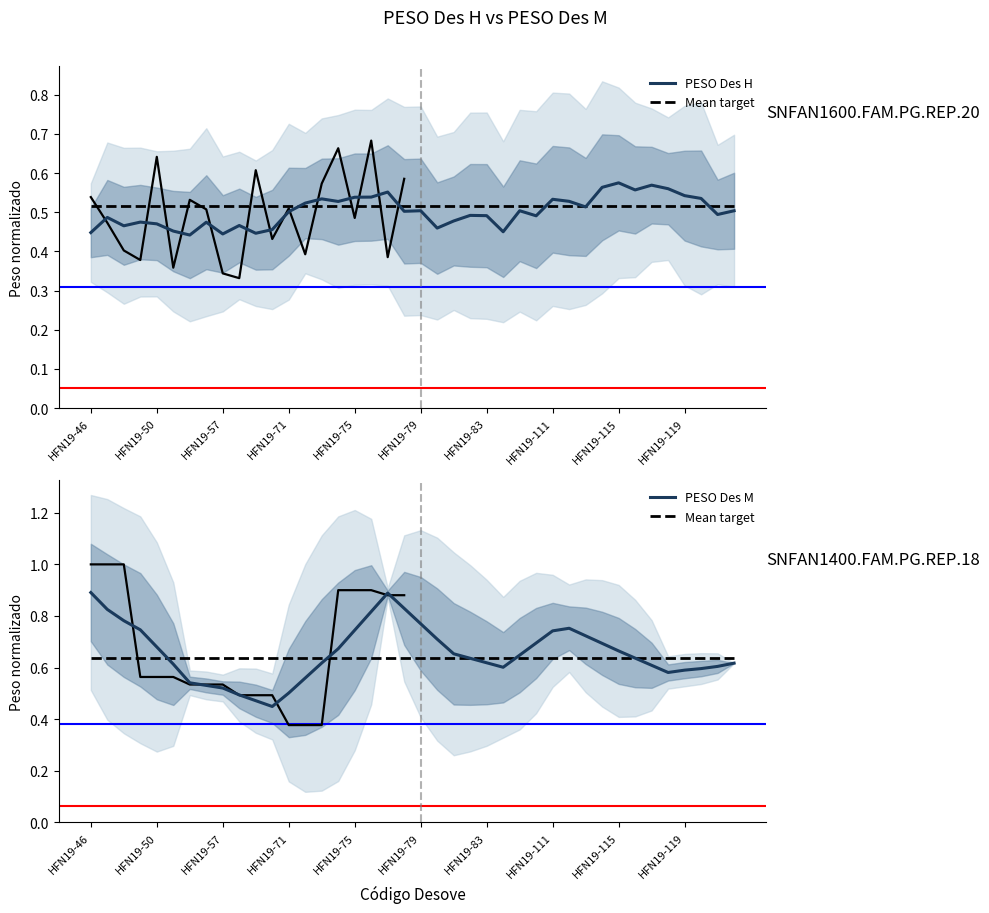

What is the maximum value for PESO Des H?

0.6